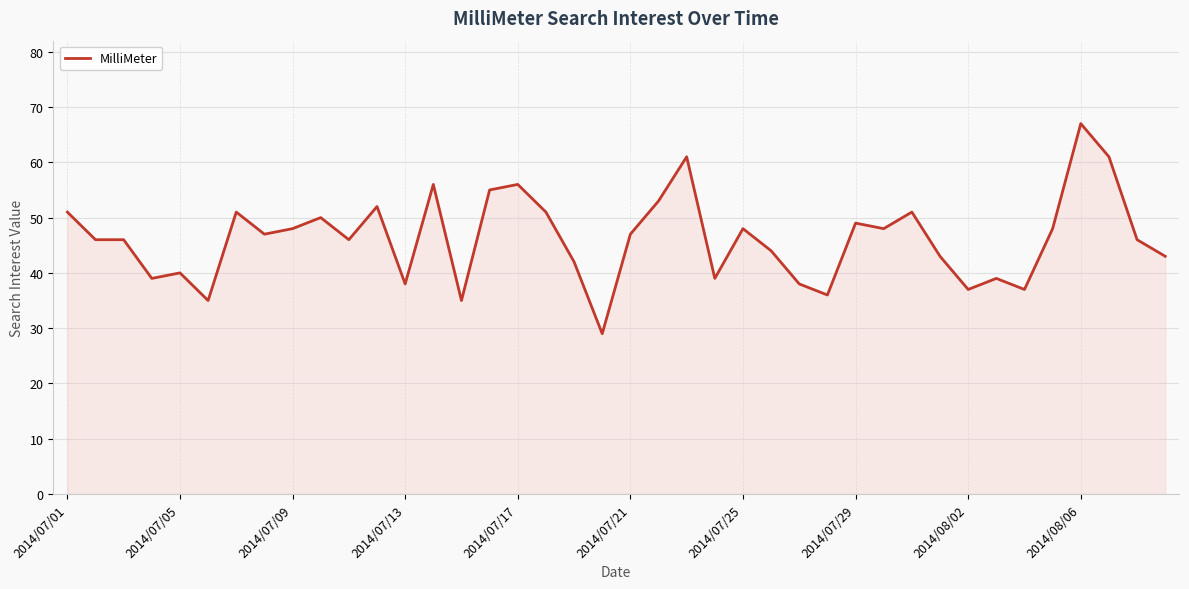

What is the minimum value shown in the chart?

29